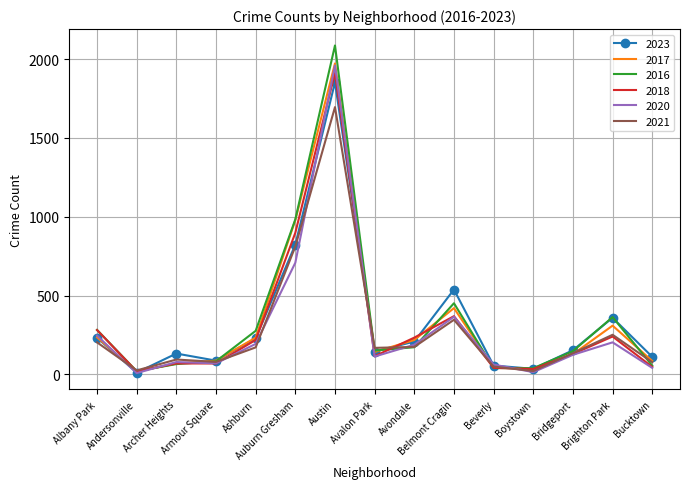

The value of 2016 at Brighton Park is 363. True or false?

True